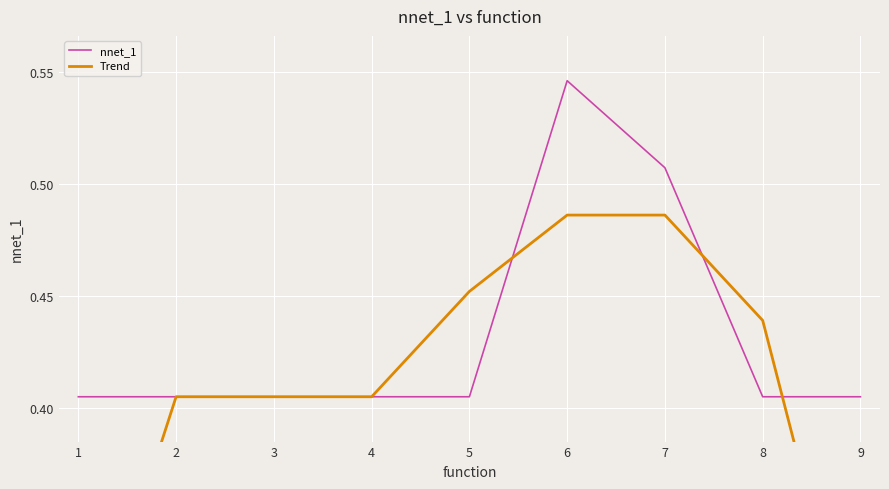

True or false: nnet_1 has a value of 0.4 at 2.

True